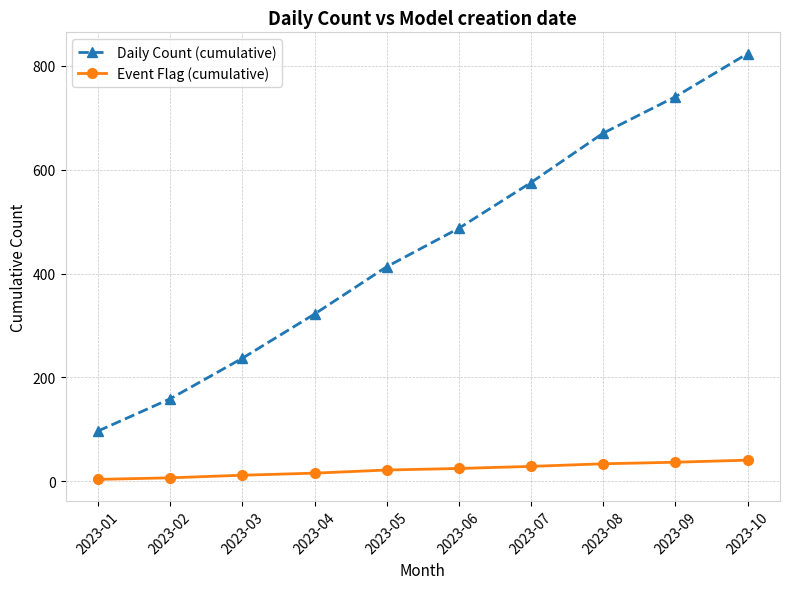

True or false: Daily Count (cumulative) and Event Flag (cumulative) cross at least once.

False